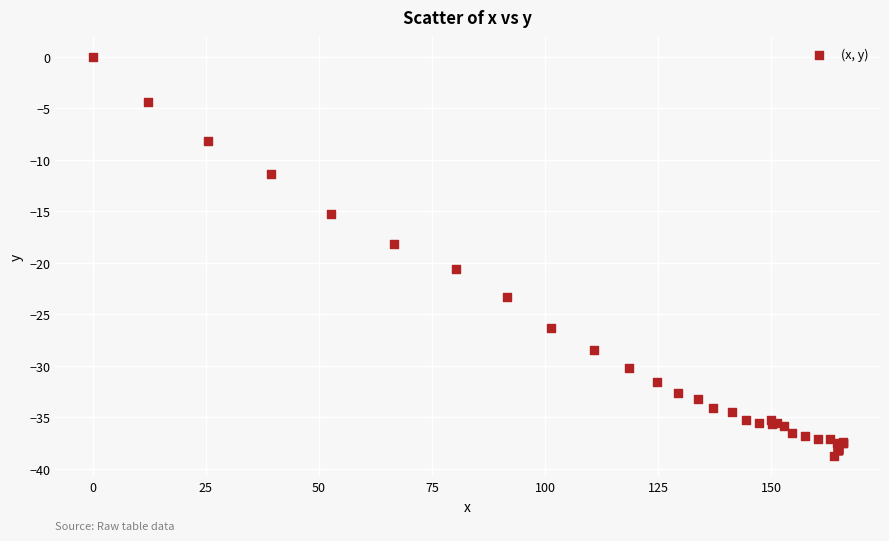

What Y value in the scatter plot is closest to -19?

-18.2